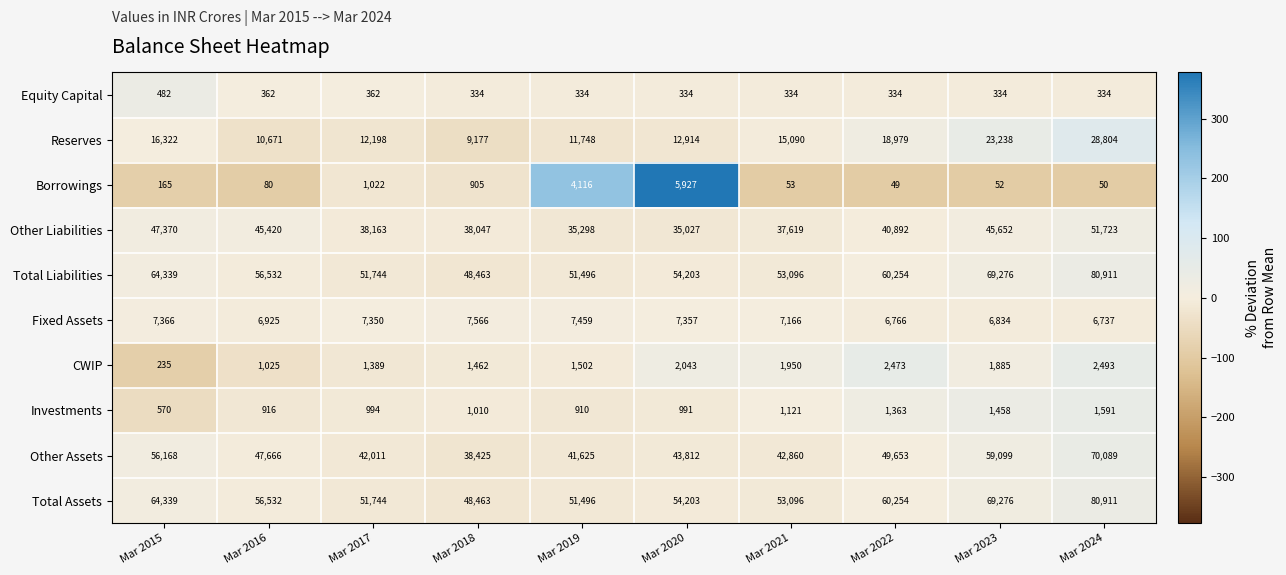

The Reserves series shows 12198 at Mar 2017. True or false?

True